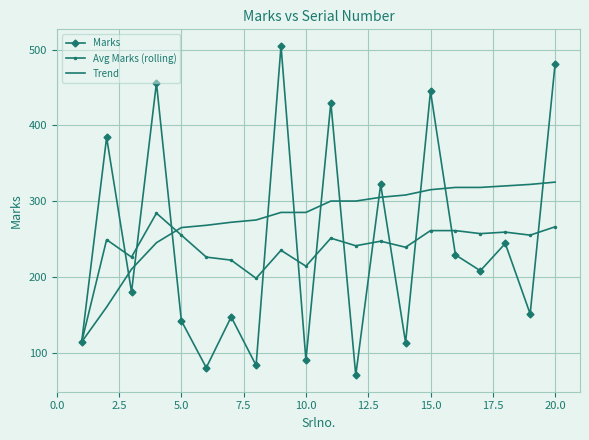

What is the average value of the Avg Marks (rolling) series?

238